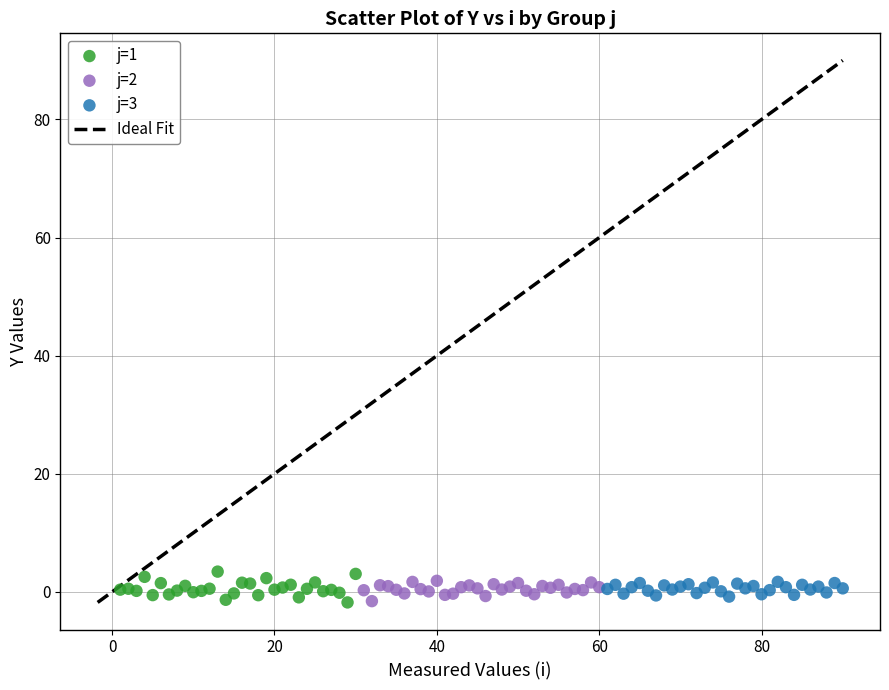

Which series contains the highest Y value?

j=1